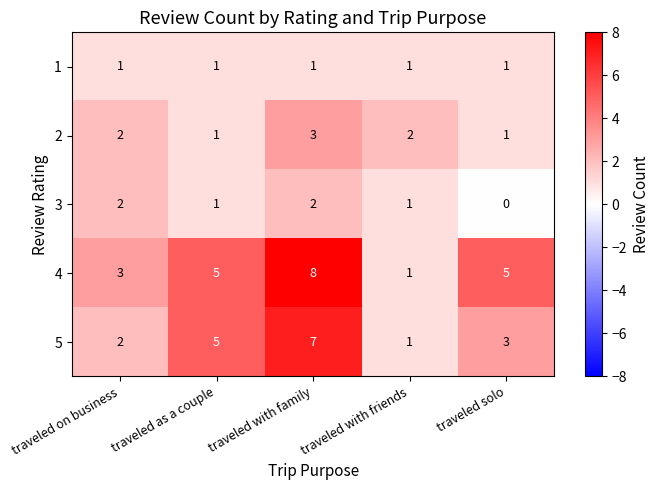

Rank the series by their maximum value, from highest to lowest.

4, 5, 2, 3, 1